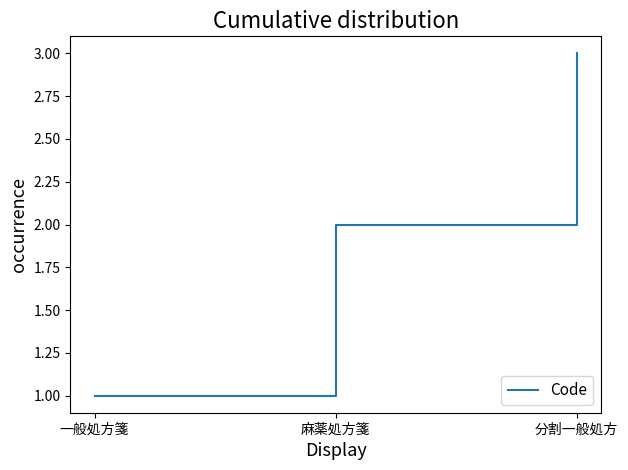

What is the greatest value displayed?

3